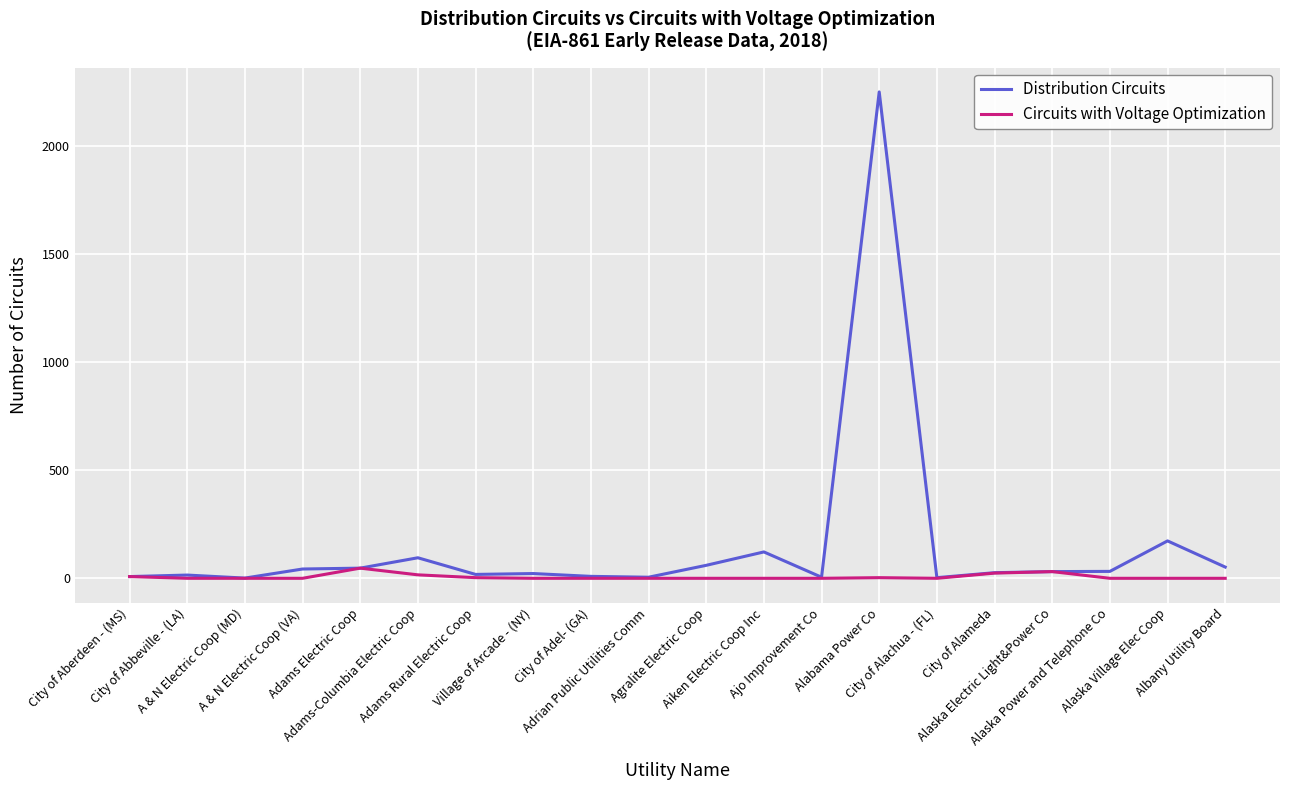

Which series has the largest total across all categories?

Distribution Circuits